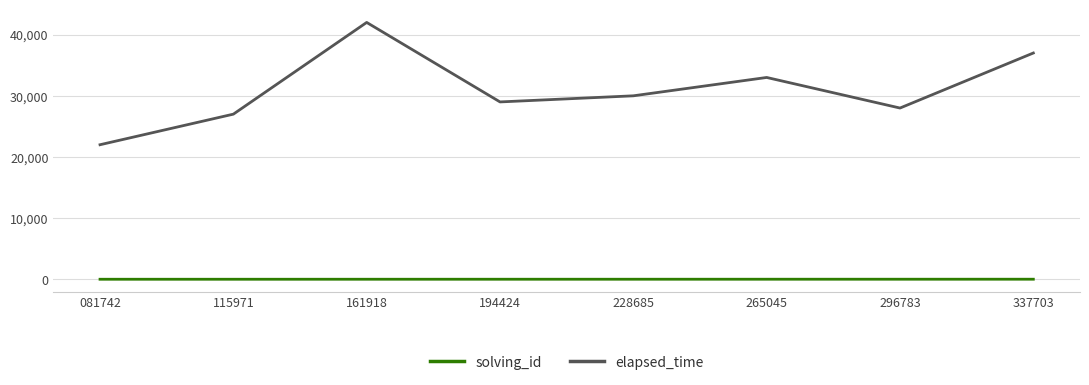

At 337703, list the series in order from smallest to largest.

solving_id, elapsed_time